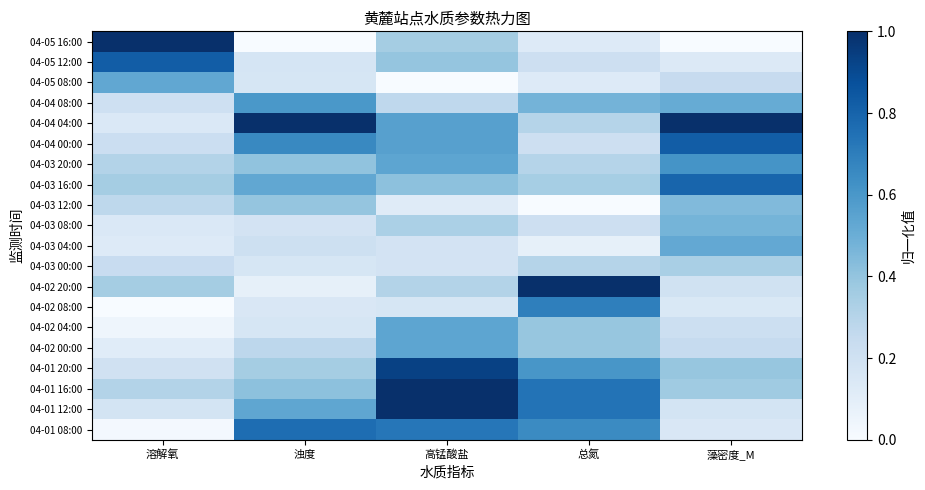

Reading left to right, extract all data points from this chart.

row_0: 0.0	0.8	0.7	0.7	0.2
row_1: 0.2	0.5	1.0	0.7	0.2
row_2: 0.3	0.4	1.0	0.7	0.4
row_3: 0.2	0.4	0.9	0.6	0.4
row_4: 0.1	0.3	0.5	0.4	0.3
row_5: 0.0	0.2	0.5	0.4	0.2
row_6: 0.0	0.2	0.2	0.7	0.2
row_7: 0.4	0.1	0.3	1.0	0.2
row_8: 0.2	0.2	0.2	0.3	0.3
row_9: 0.1	0.2	0.2	0.1	0.5
row_10: 0.1	0.2	0.3	0.2	0.5
row_11: 0.3	0.4	0.1	0.0	0.4
row_12: 0.4	0.5	0.4	0.3	0.8
row_13: 0.3	0.4	0.5	0.3	0.6
row_14: 0.2	0.7	0.6	0.2	0.8
row_15: 0.1	1.0	0.6	0.3	1.0
row_16: 0.2	0.6	0.3	0.5	0.5
row_17: 0.5	0.2	0.0	0.1	0.2
row_18: 0.8	0.2	0.4	0.2	0.1
row_19: 1.0	0.0	0.4	0.1	0.0